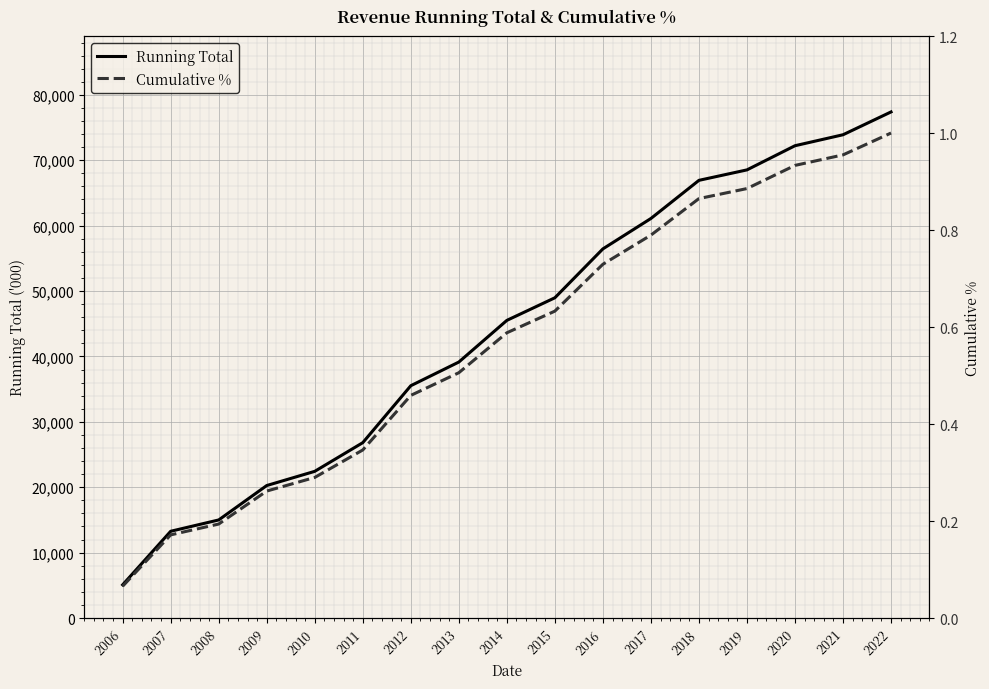

How many lines are shown in the chart?

2